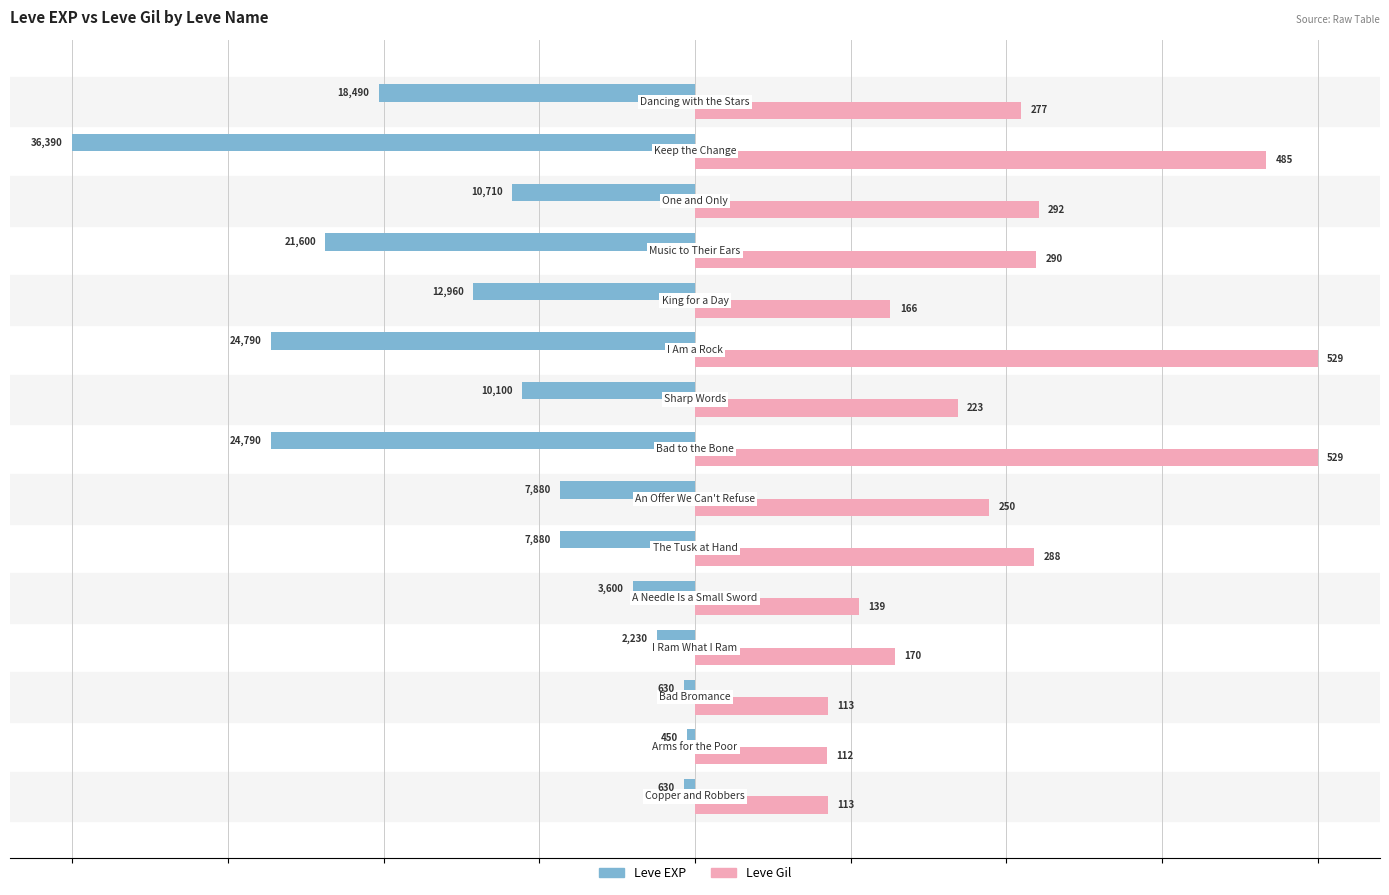

What are all the series names shown in the legend?

Leve EXP, Leve Gil